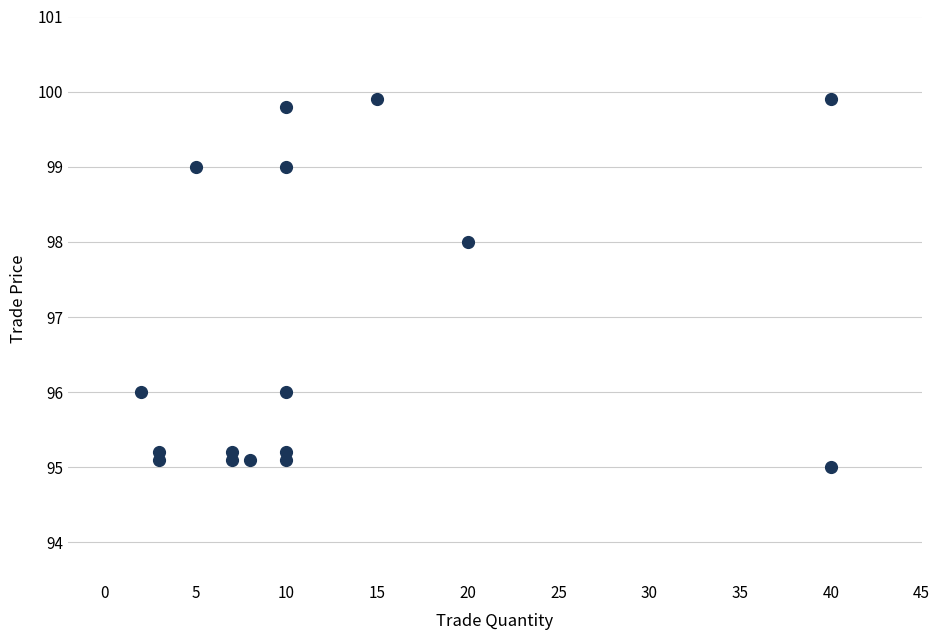

What is the range of Y values (max minus min)?

4.9